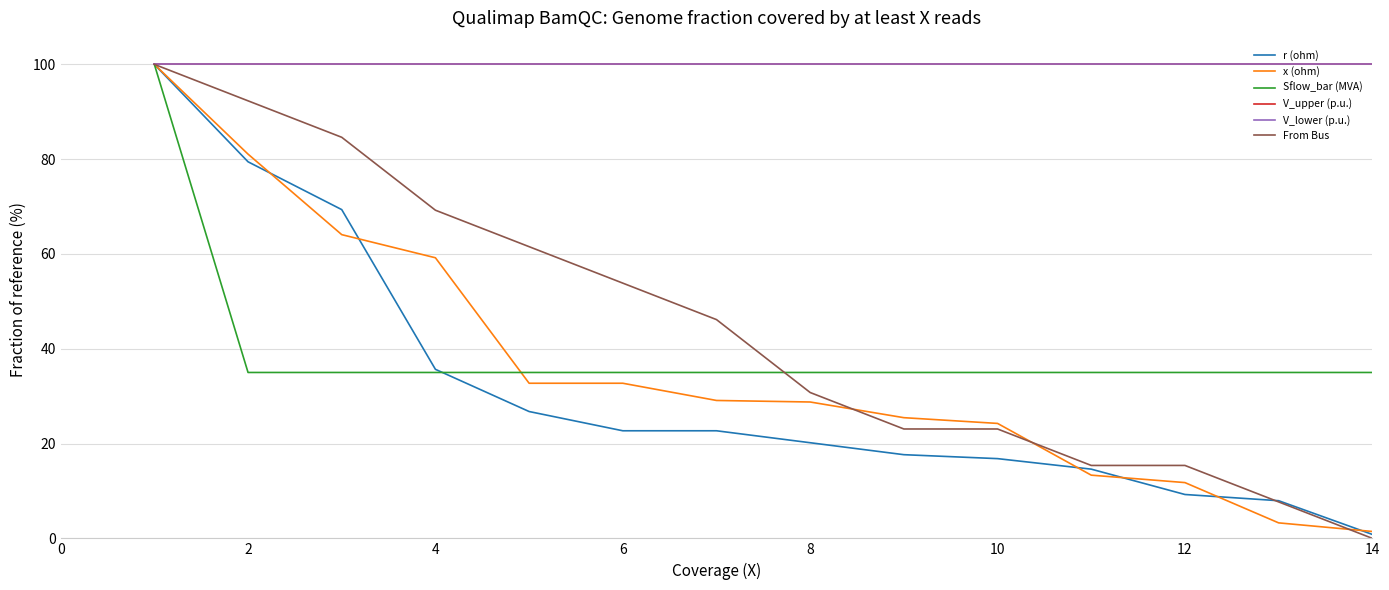

What is the difference between the second highest and minimum values in the x (ohm) series?

79.6